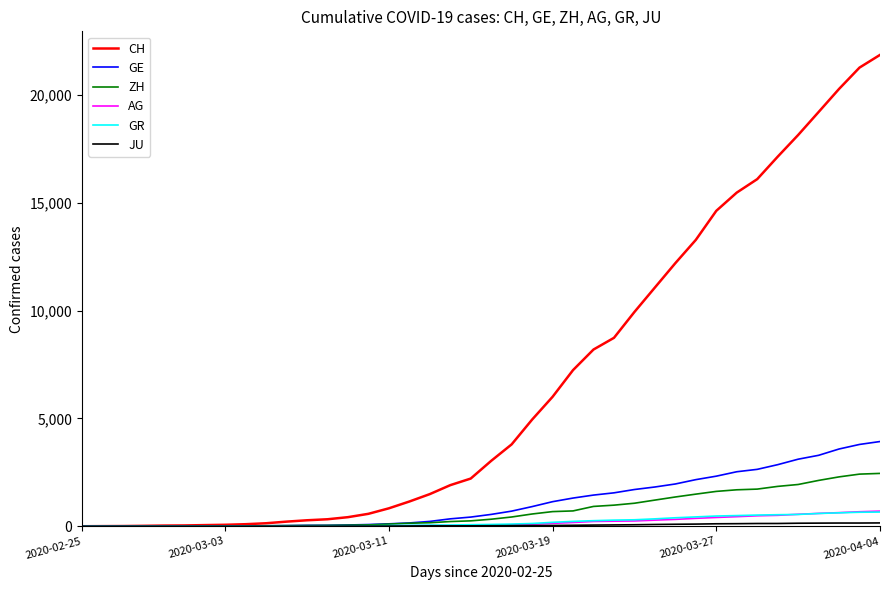

Which series has the widest spread of values?

CH